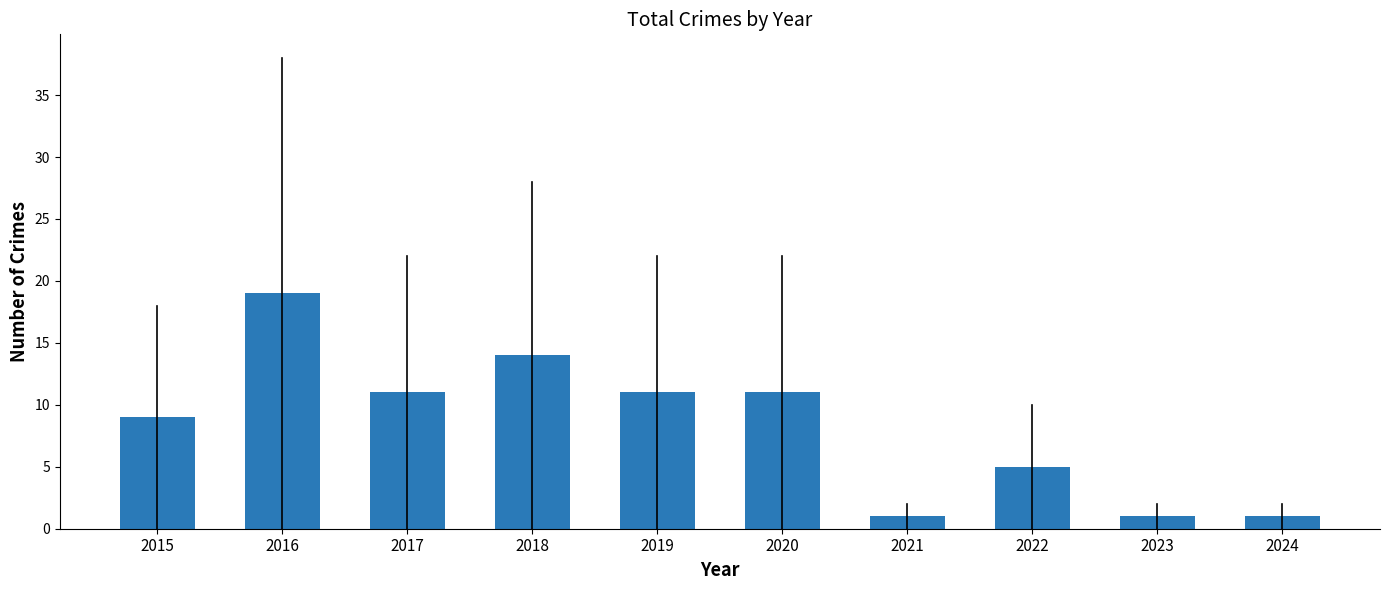

What is the ratio of the value at 2019 to the value at 2016?

0.6